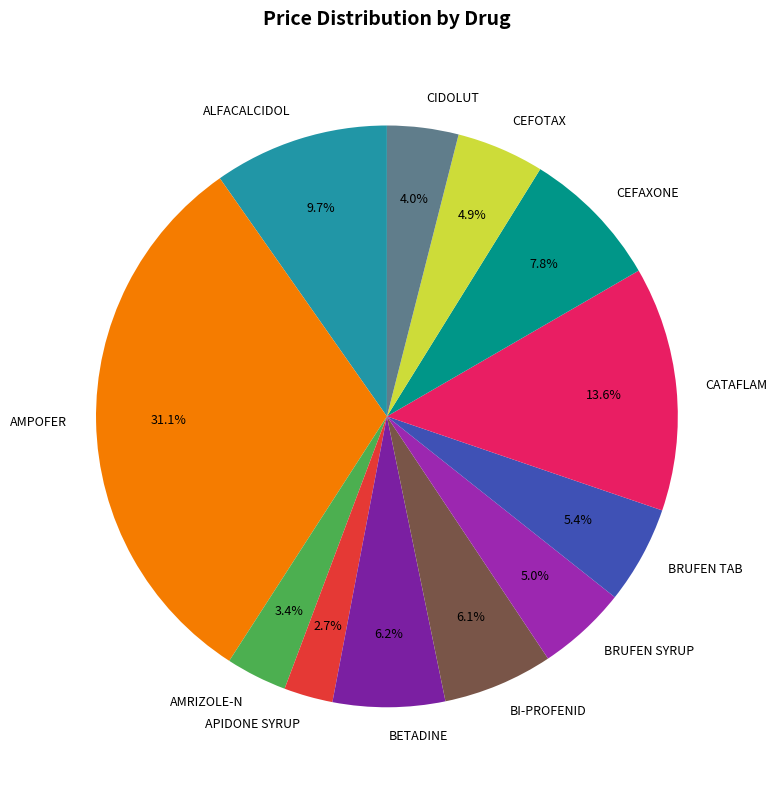

To the nearest percent, what percentage of the pie is BETADINE?

6%